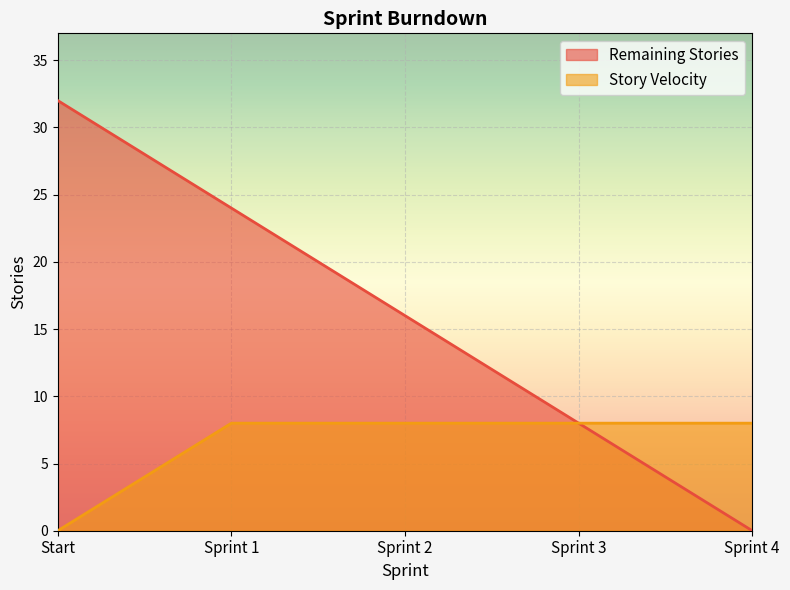

The Story Velocity series shows 8 at Sprint 2. True or false?

True